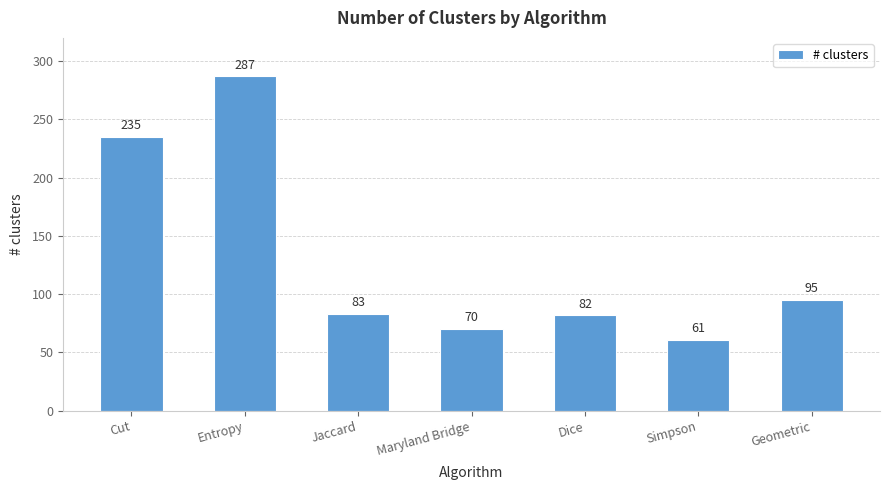

List the labels in order of value, largest first.

Entropy, Cut, Geometric, Jaccard, Dice, Maryland Bridge, Simpson